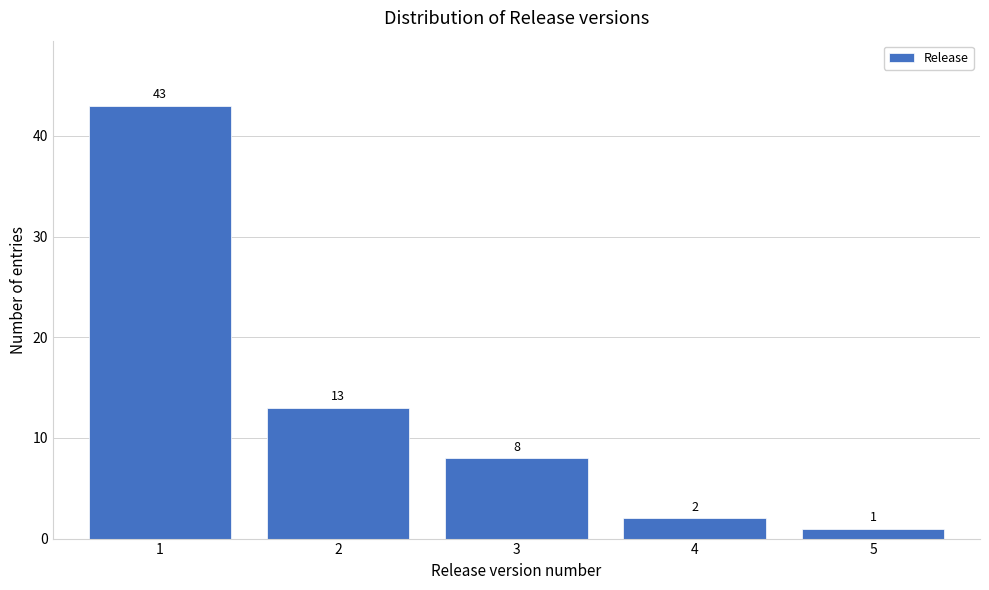

Reading right to left, transcribe all the data shown in this chart.

5=1	4=2	3=8	2=13	1=43